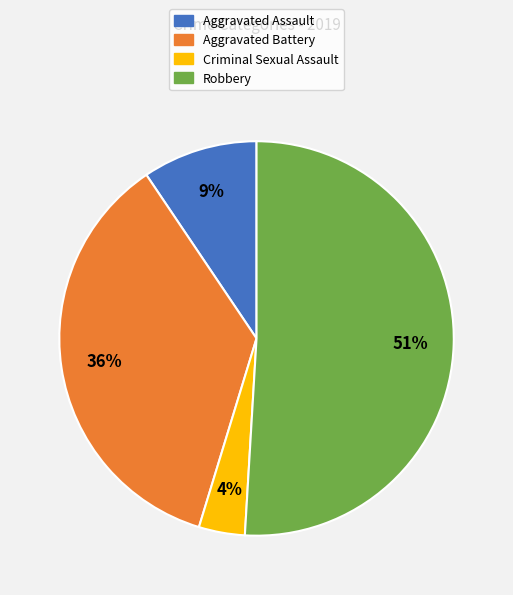

To the nearest percent, what is the difference between the largest and smallest slice percentages?

47%